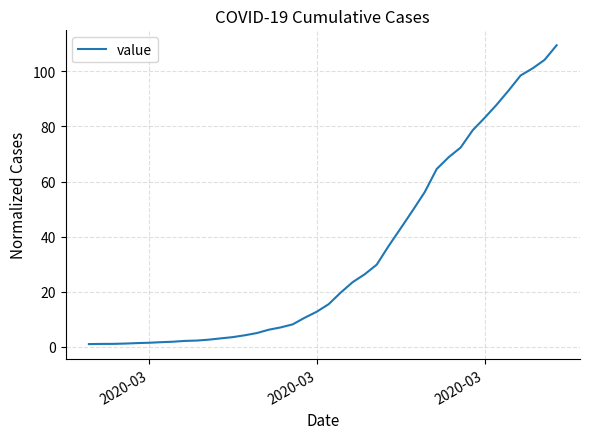

What is the maximum value shown in the chart?

109.4